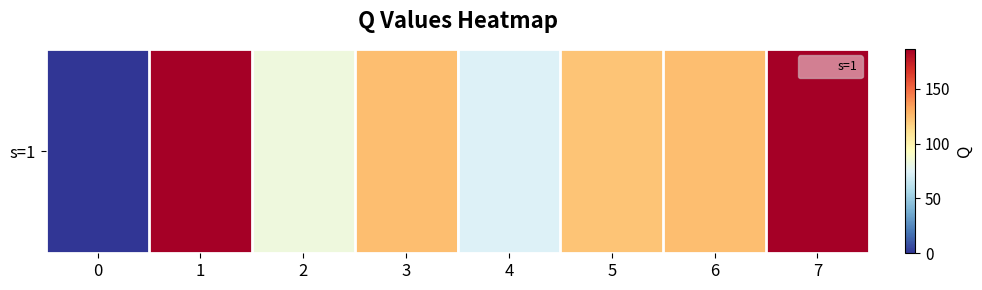

Rank the categories by value from highest to lowest.

1, 7, 3, 6, 5, 2, 4, 0